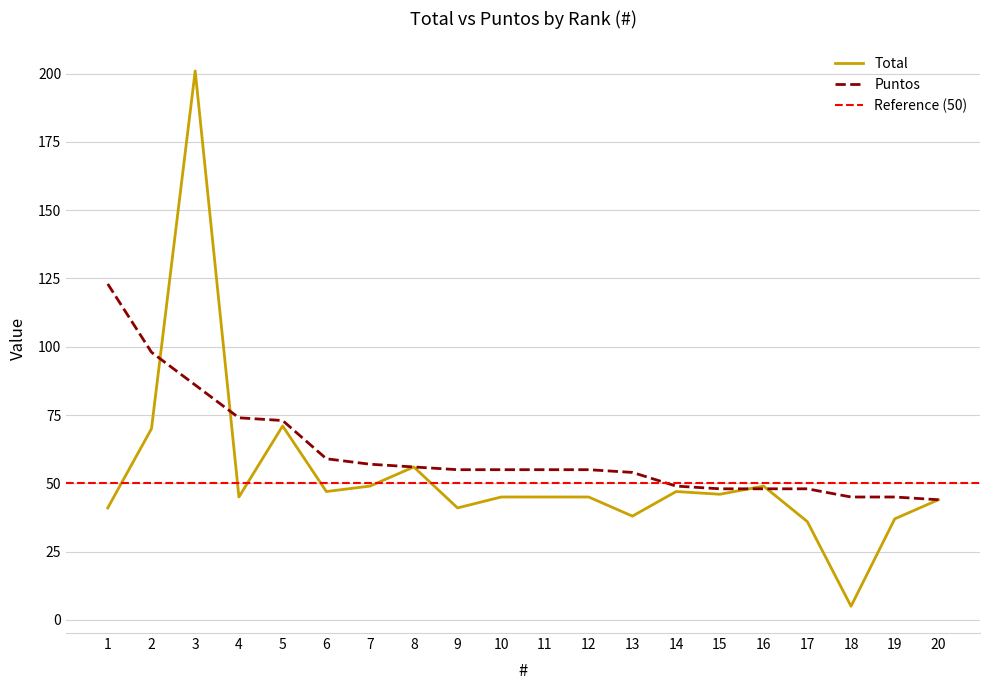

Reading left to right, what are all the values shown in this chart?

Total: 1=41	2=70	3=201	4=45	5=71	6=47	7=49	8=56	9=41	10=45	11=45	12=45	13=38	14=47	15=46	16=49	17=36	18=5	19=37	20=44
Puntos: 1=123	2=98	3=86	4=74	5=73	6=59	7=57	8=56	9=55	10=55	11=55	12=55	13=54	14=49	15=48	16=48	17=48	18=45	19=45	20=44